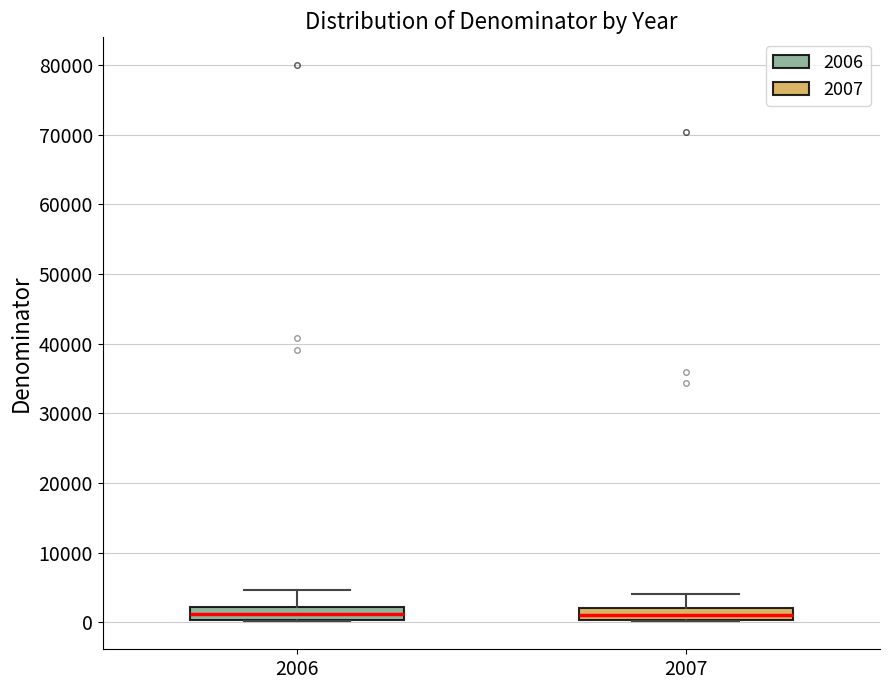

Where is the upper edge of the box at x = 2007 on the y-axis? The values are not printed on the chart, so give them approximately, as read against the axis.

2000